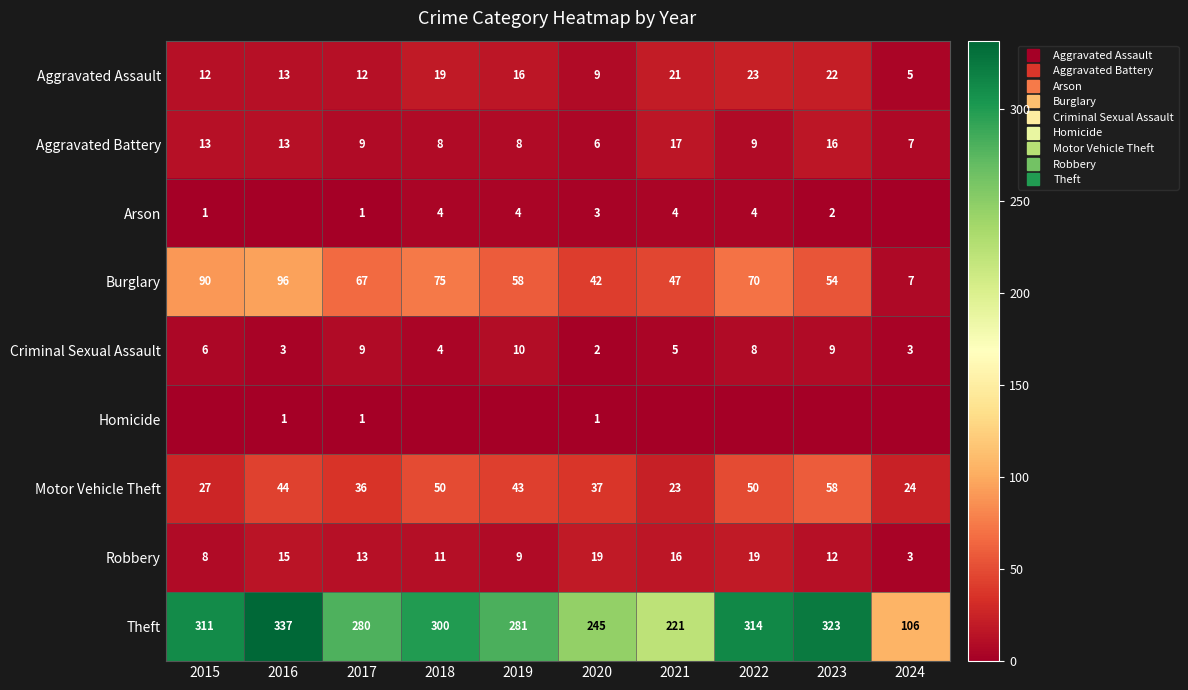

The Arson series shows 4 at 2022. True or false?

True